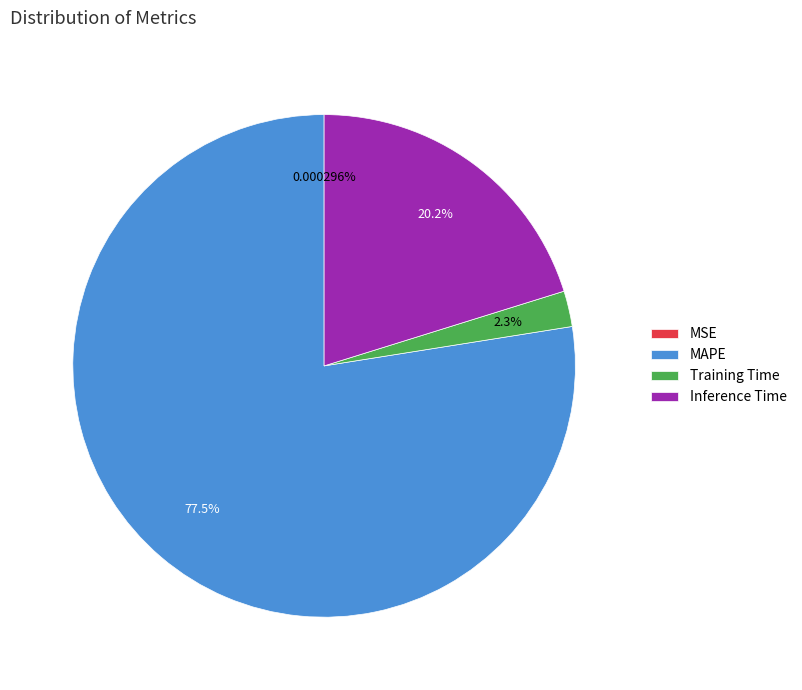

Between Training Time and MAPE, which is larger?

MAPE